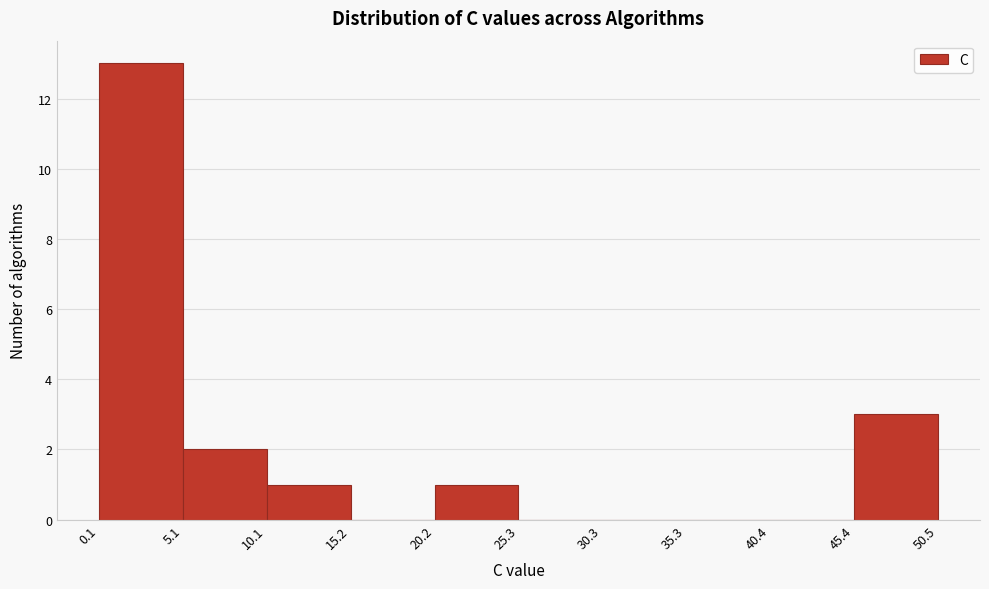

What is the height of the bar covering 45.4 to 50.5 on the x-axis? The values are not printed on the chart, so give them approximately, as read against the axis.

3